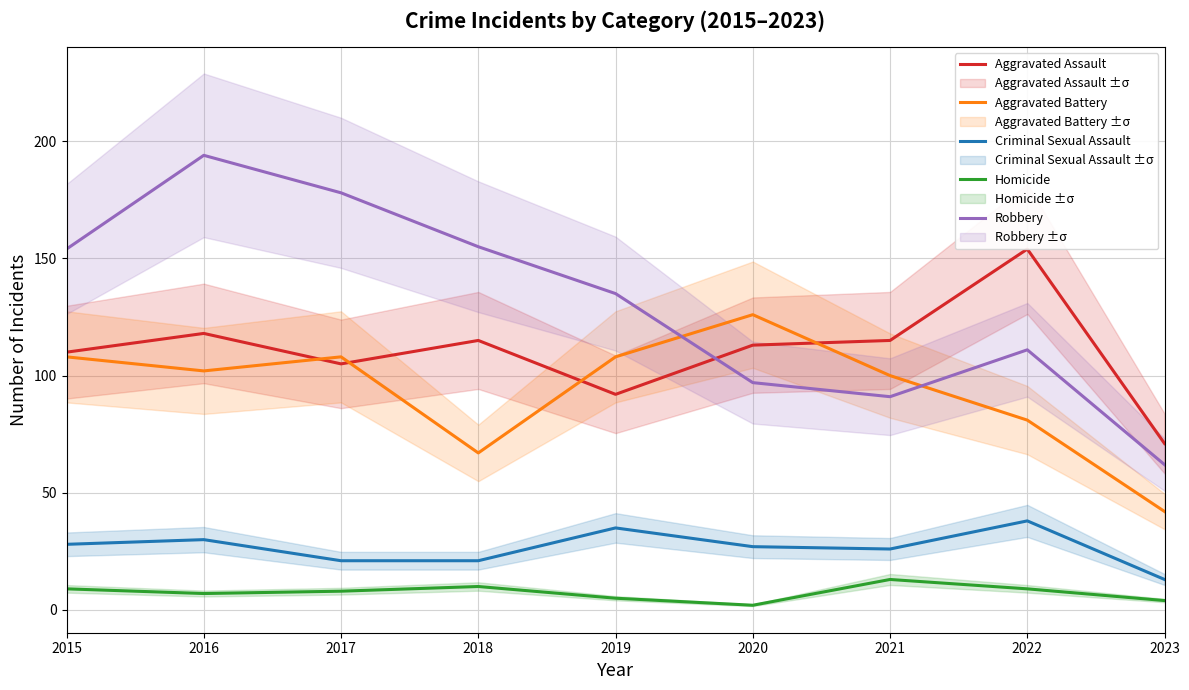

What is the value of the Robbery point at the 2nd from the left?

194